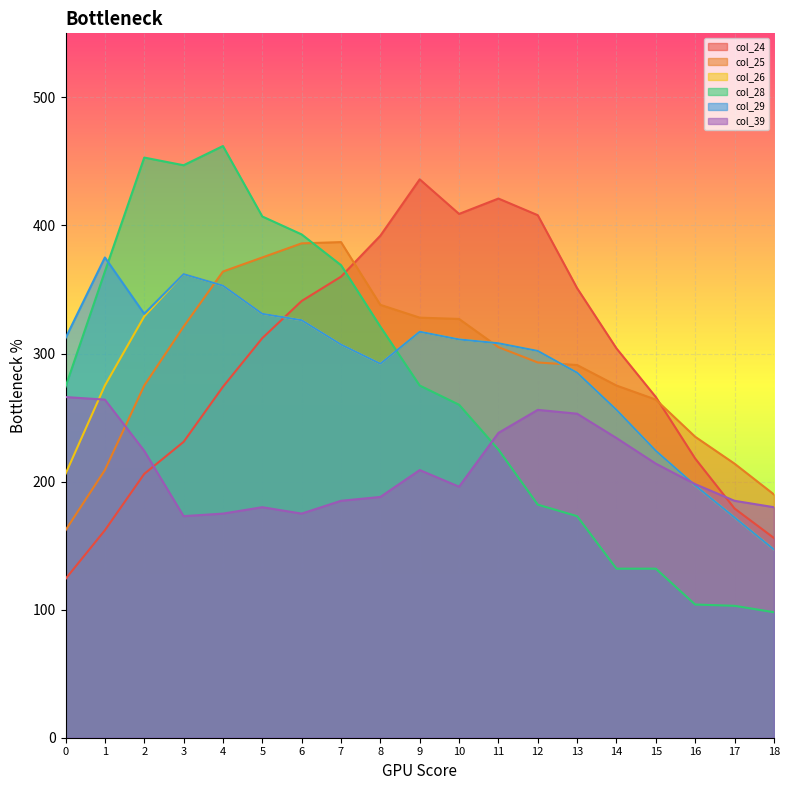

The col_25 series shows 209 at 1. True or false?

True